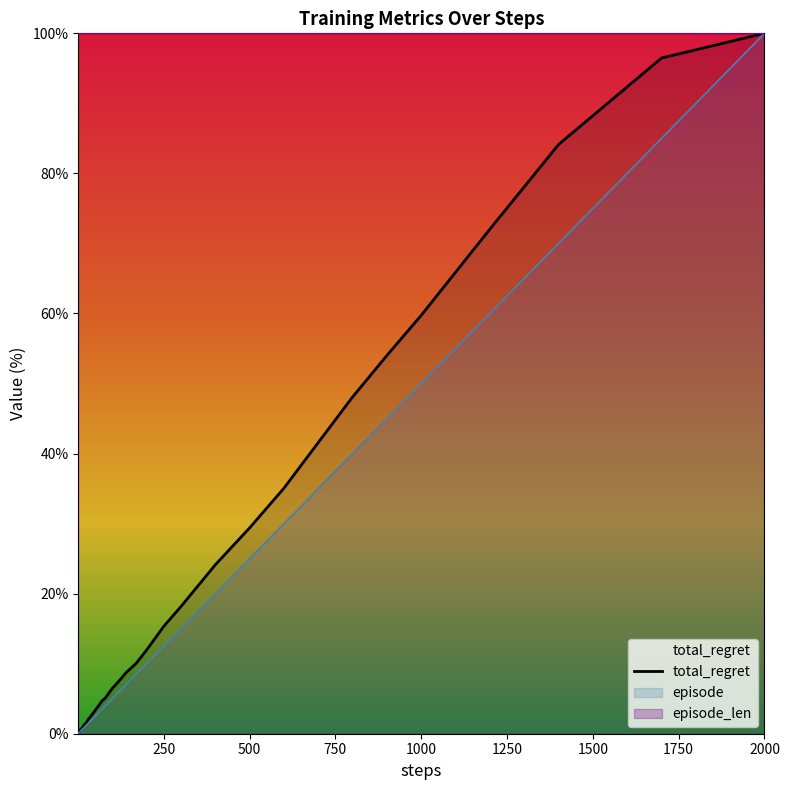

What is the value of the episode point at the 28th from the left?

12.5